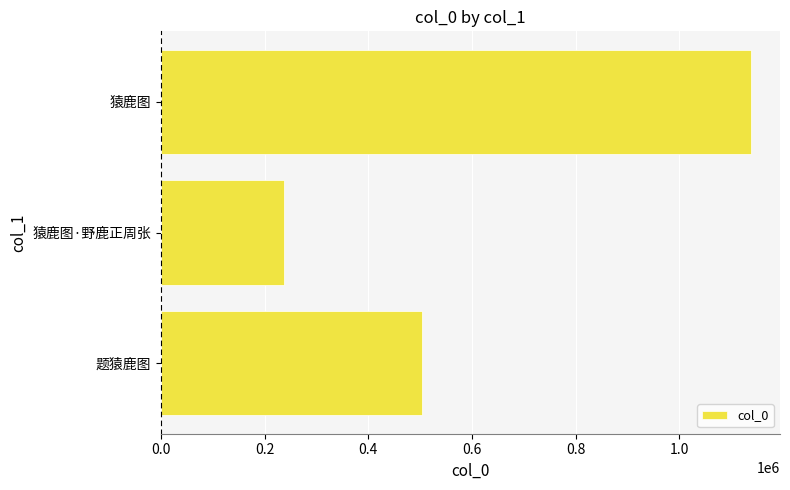

Reading bottom to top, list all the values displayed in this chart.

503381	236638	1137490